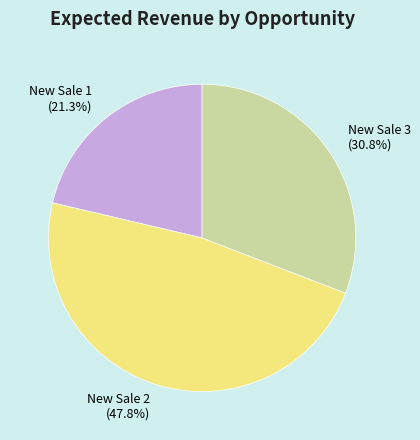

Rank the categories by value from lowest to highest.

New Sale 1, New Sale 3, New Sale 2